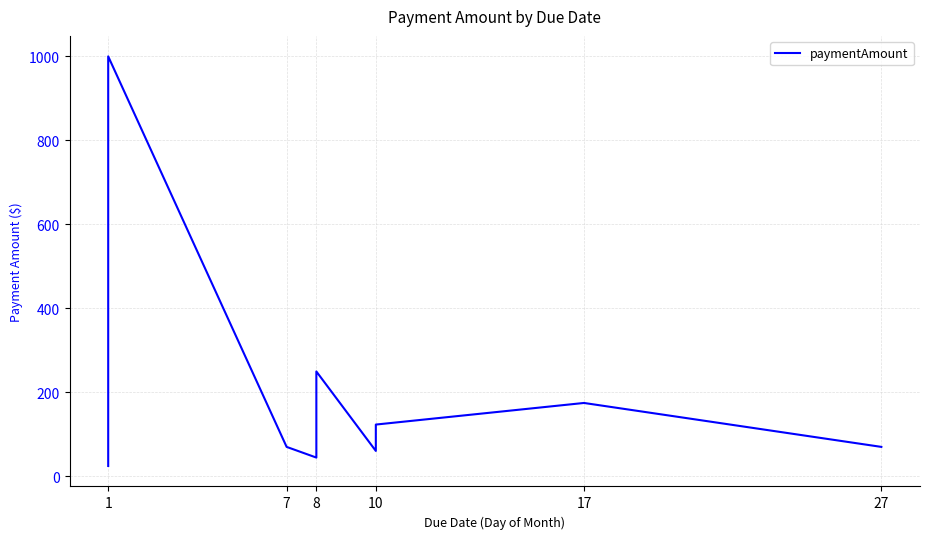

Reading left to right, transcribe all the data shown in this chart.

25.0	238.5	1000.0	70.4	45.0	250.0	60.8	123.6	175.0	70.4